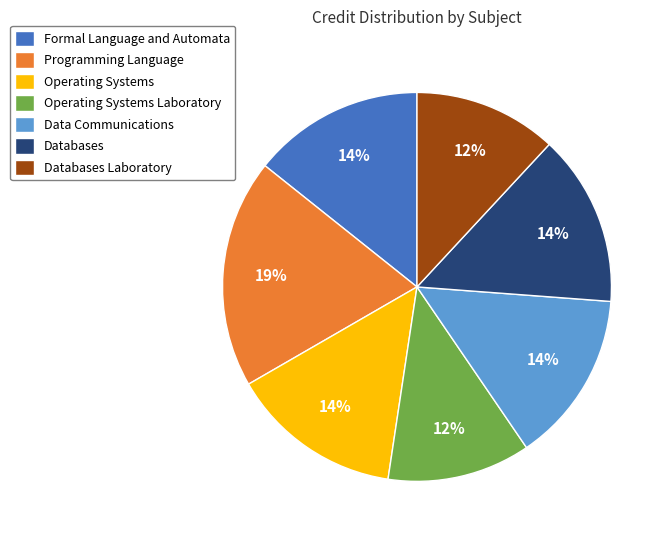

Is it true that Formal Language and Automata is 14% of the pie?

True